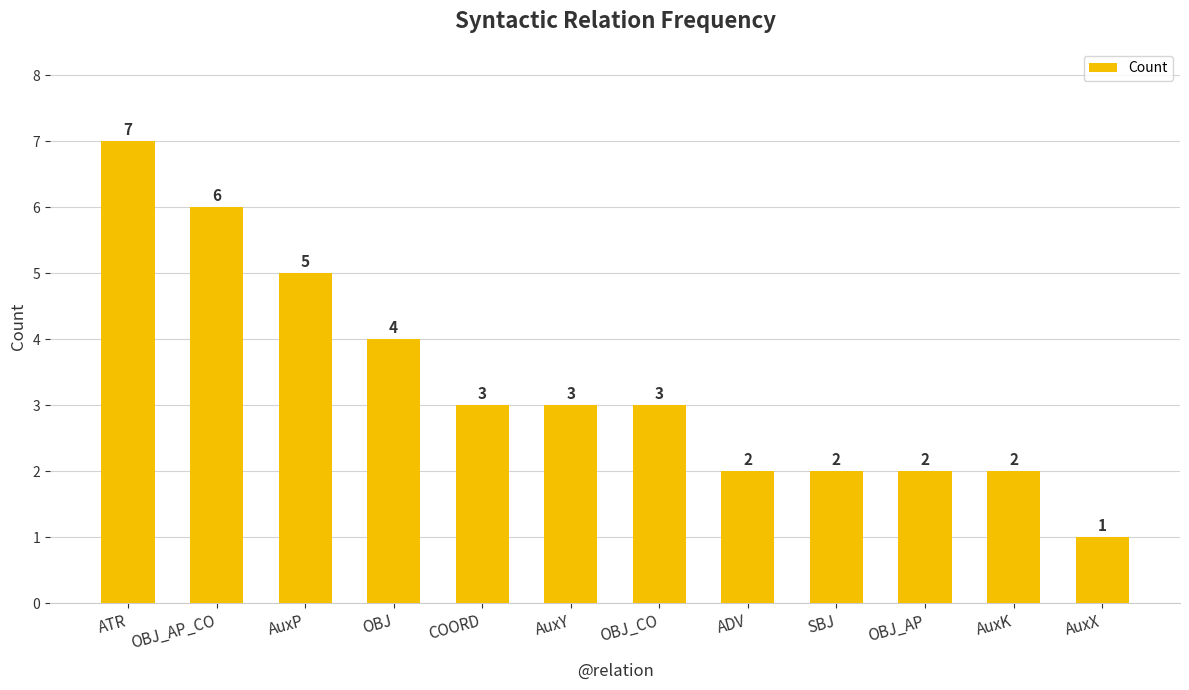

Approximately how many times larger is the value at COORD compared to OBJ?

0.8